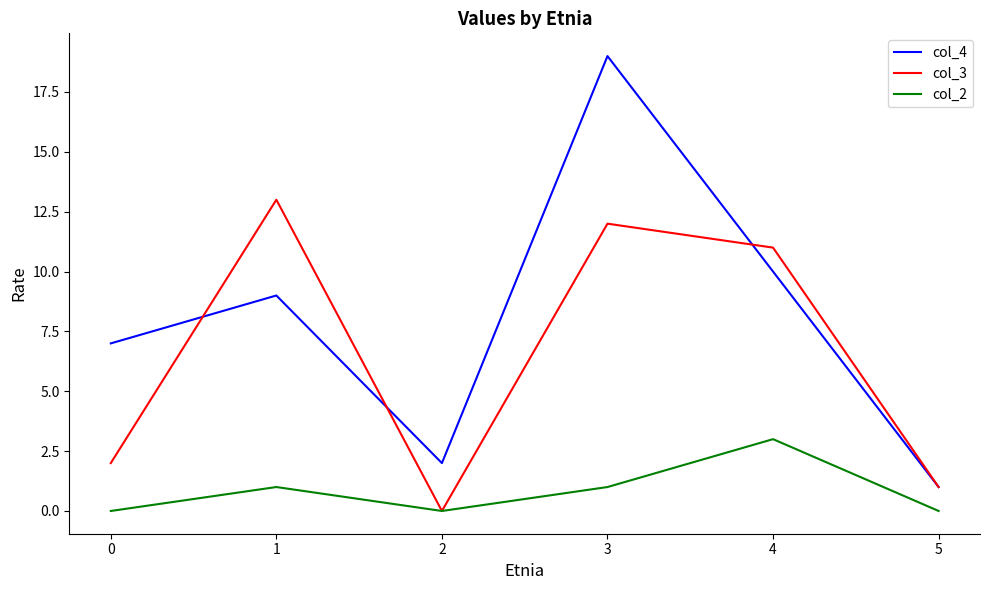

True or false: col_2 and col_4 intersect in this chart.

False